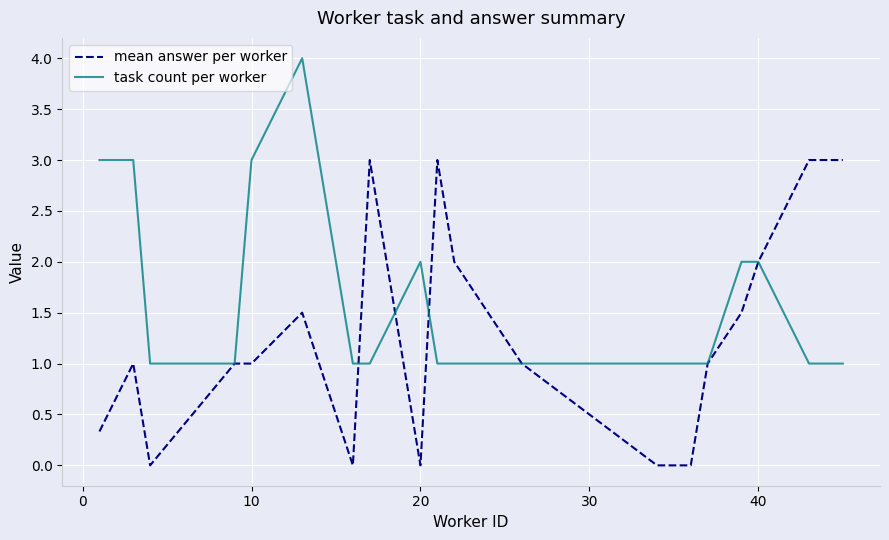

Which series has the largest total across all categories?

task count per worker